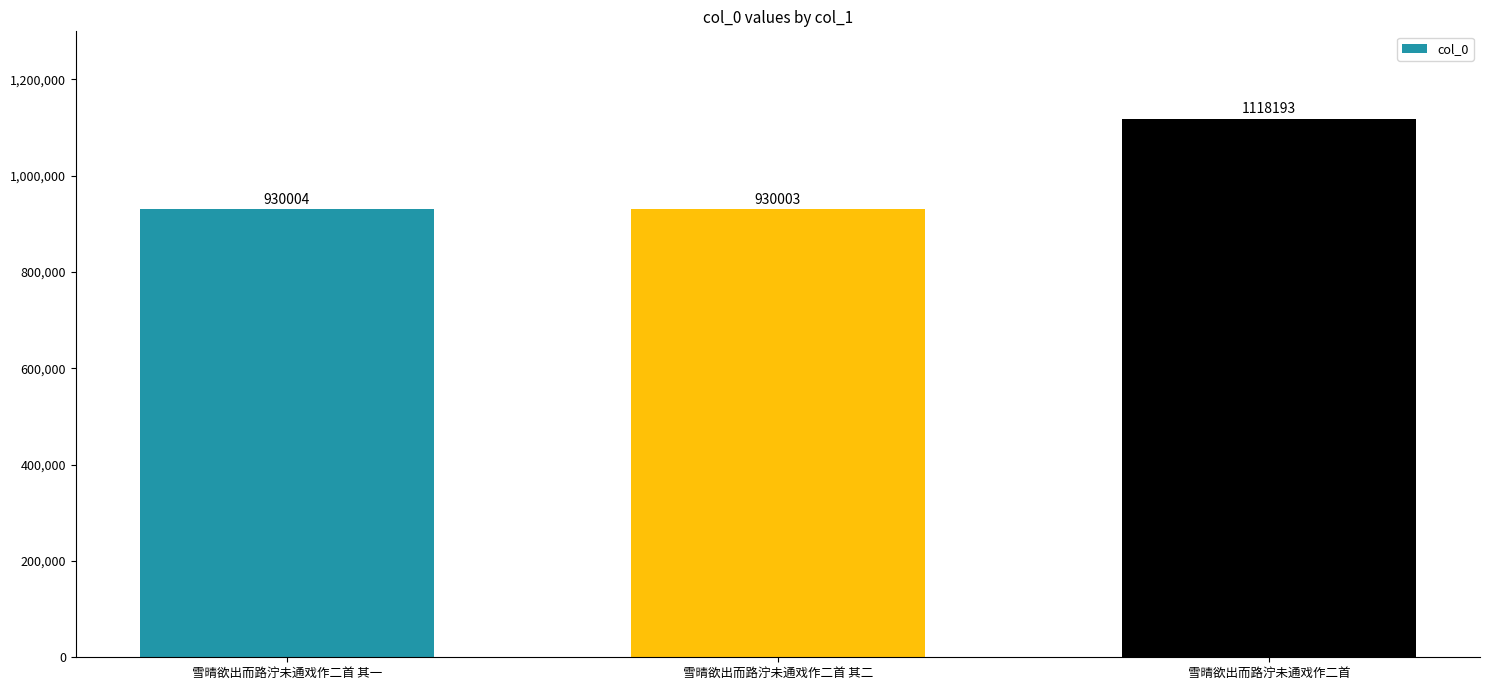

What is the approximate value at 雪晴欲出而路泞未通戏作二首, to the nearest 10?

1118190